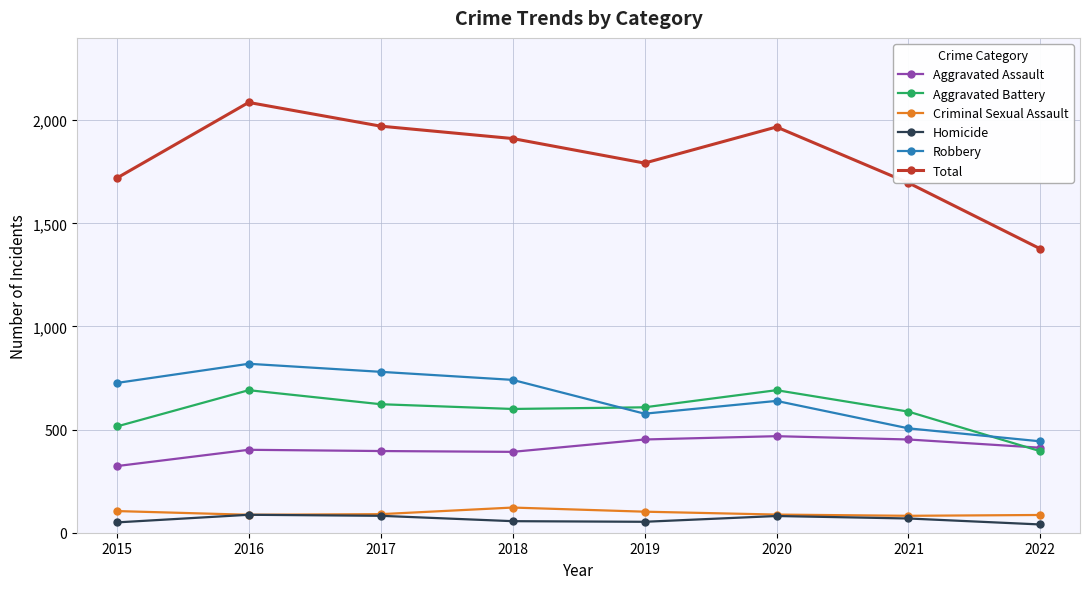

Which series changed the most between 2016 and 2017?

Total